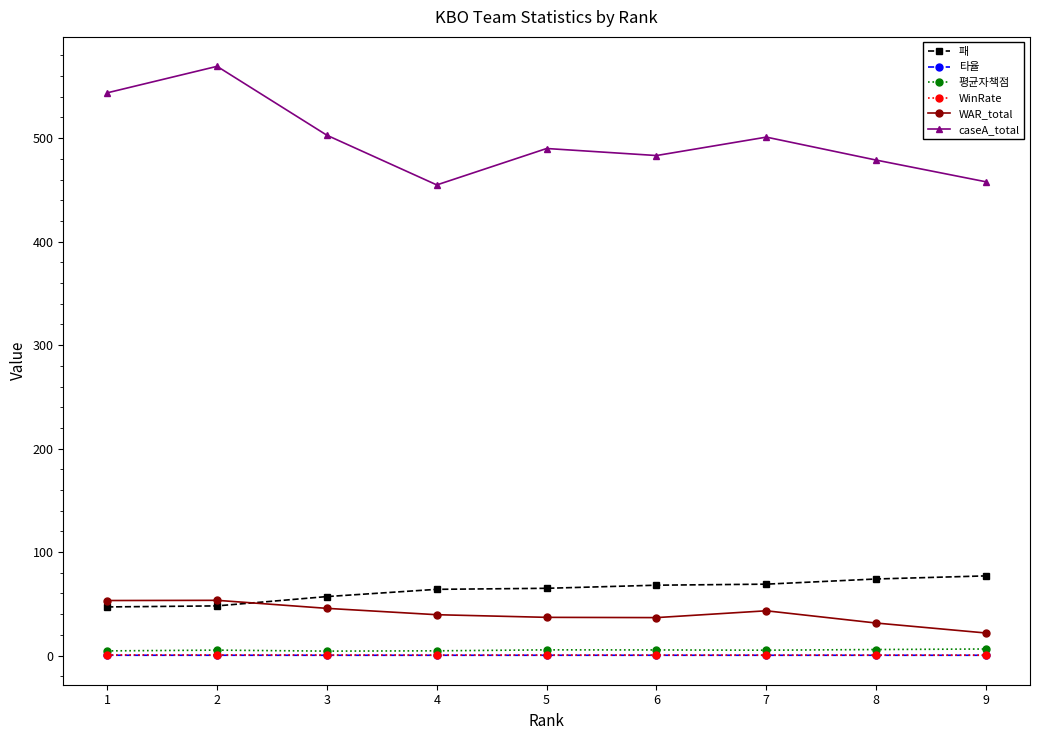

How many 타율 values are between 0 and 1?

9